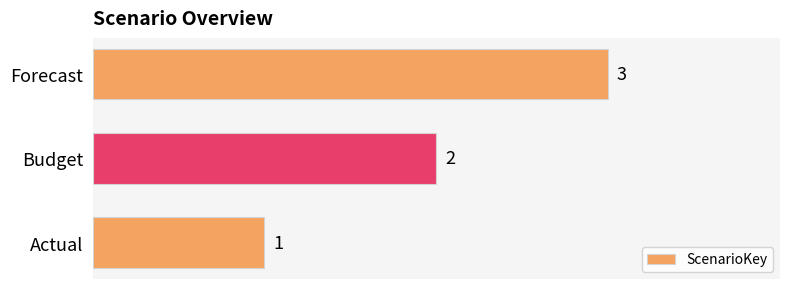

How many values are between 1 and 3?

3